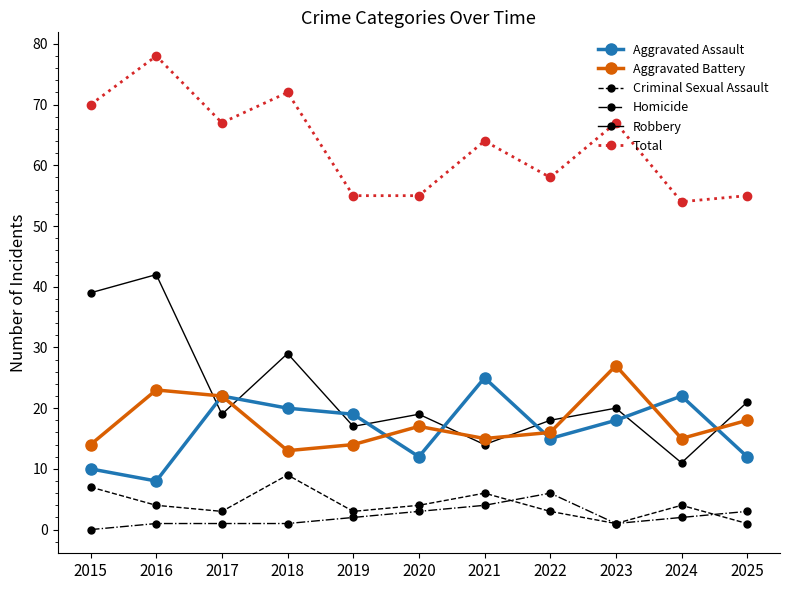

What is the difference between the second highest and minimum values in the Aggravated Assault series?

14